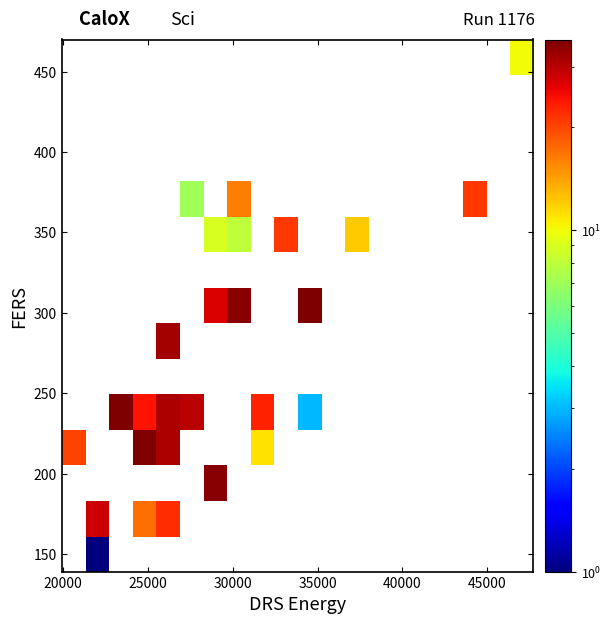

How many distinct data groups are displayed?

15